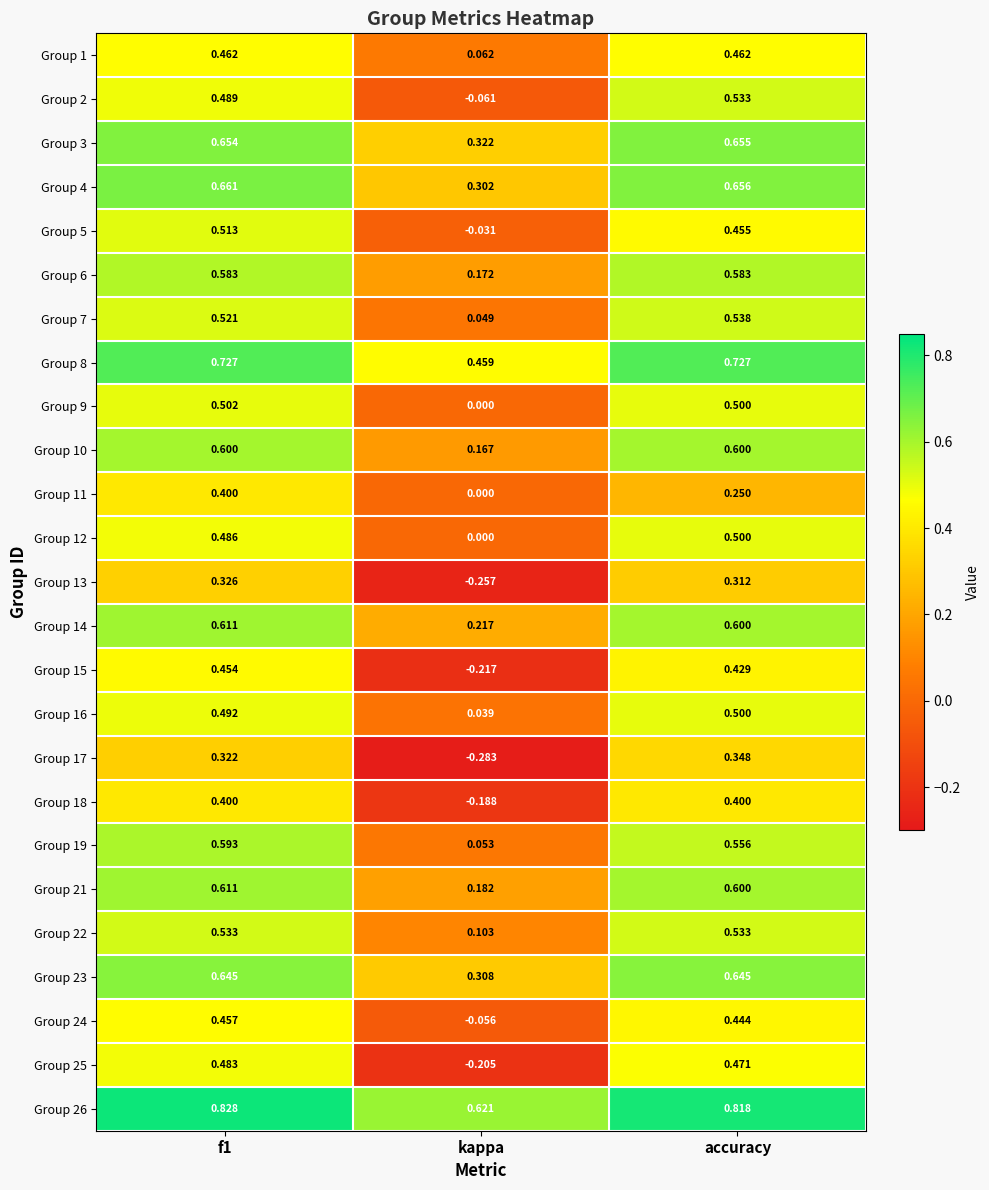

Count the number of categories in the chart.

3